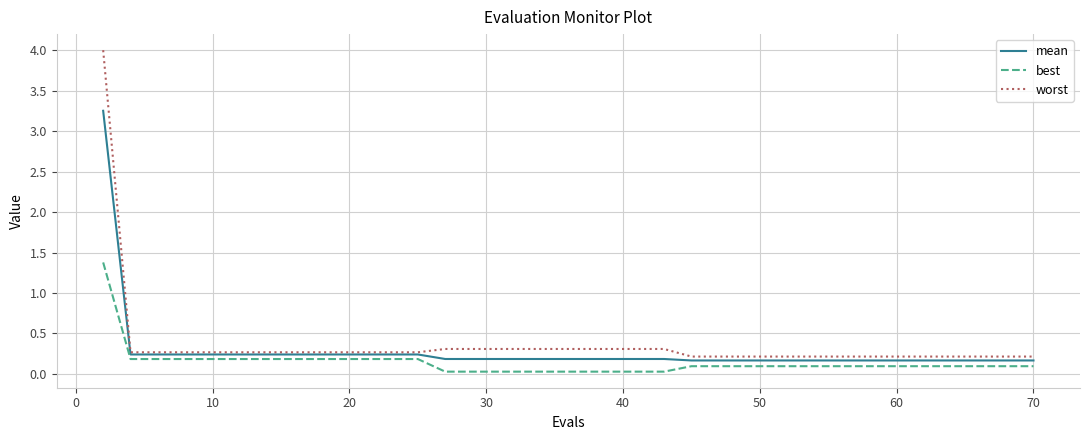

Which series has the largest range (max minus min)?

worst